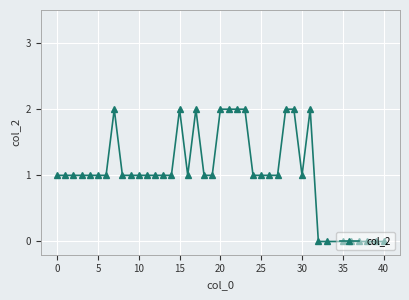

What is the sum of all values?

42